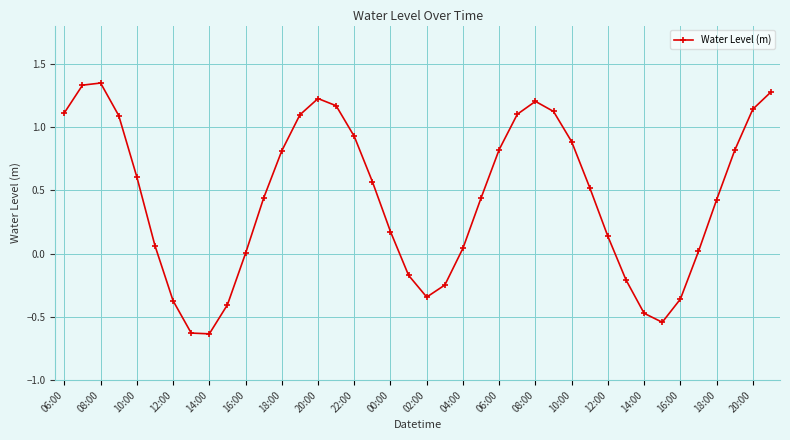

How many points are lower than both their immediate neighbors (excluding endpoints)?

3